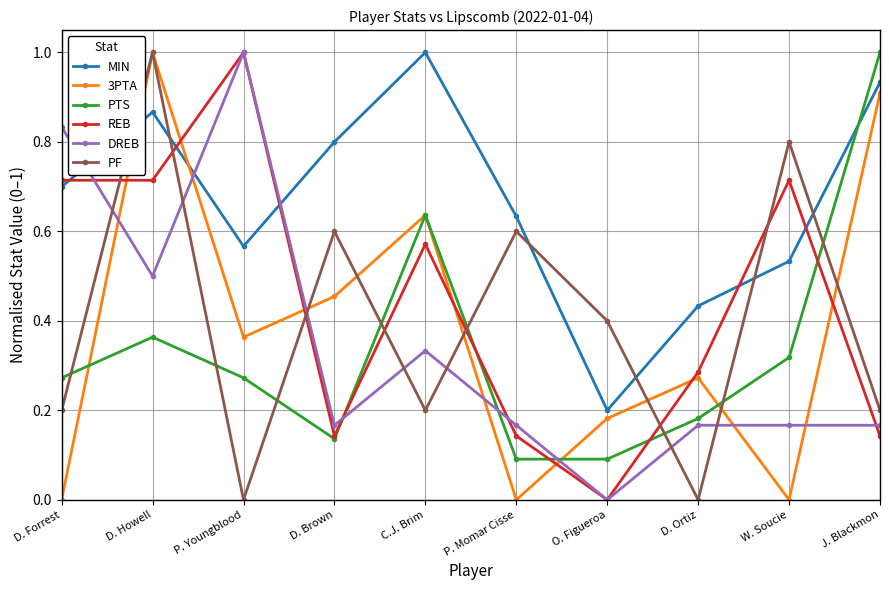

Which category has the highest value in the 3PTA series?

D. Howell